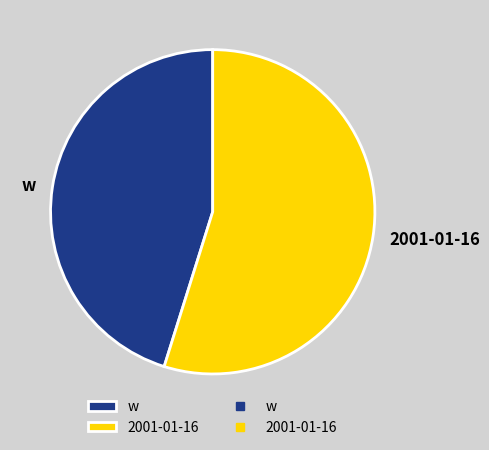

True or false: w accounts for 45% of the total.

True